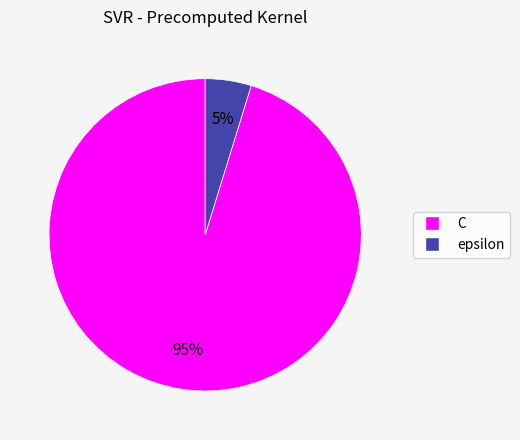

To the nearest percent, what percentage of the pie is epsilon?

5%